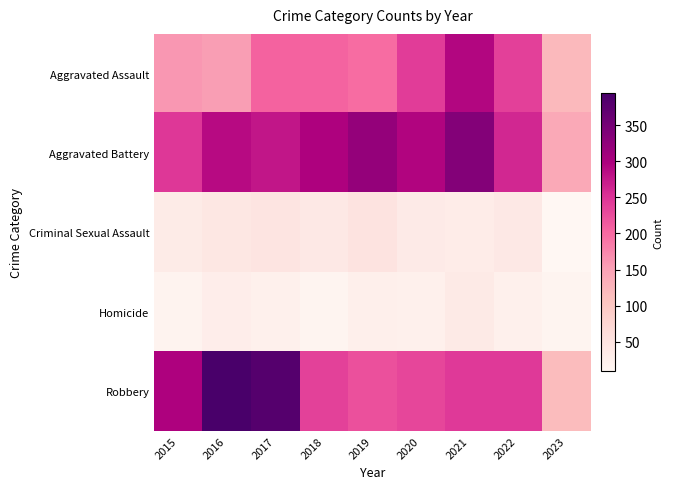

Reading left to right, list all the values displayed in this chart.

Aggravated Assault: 2015=160	2016=154	2017=207	2018=206	2019=197	2020=242	2021=292	2022=239	2023=119
Aggravated Battery: 2015=246	2016=288	2017=277	2018=297	2019=321	2020=294	2021=336	2022=261	2023=141
Criminal Sexual Assault: 2015=34	2016=43	2017=47	2018=40	2019=51	2020=36	2021=32	2022=40	2023=9
Homicide: 2015=17	2016=29	2017=24	2018=15	2019=27	2020=24	2021=37	2022=23	2023=16
Robbery: 2015=297	2016=394	2017=381	2018=237	2019=224	2020=233	2021=244	2022=244	2023=117